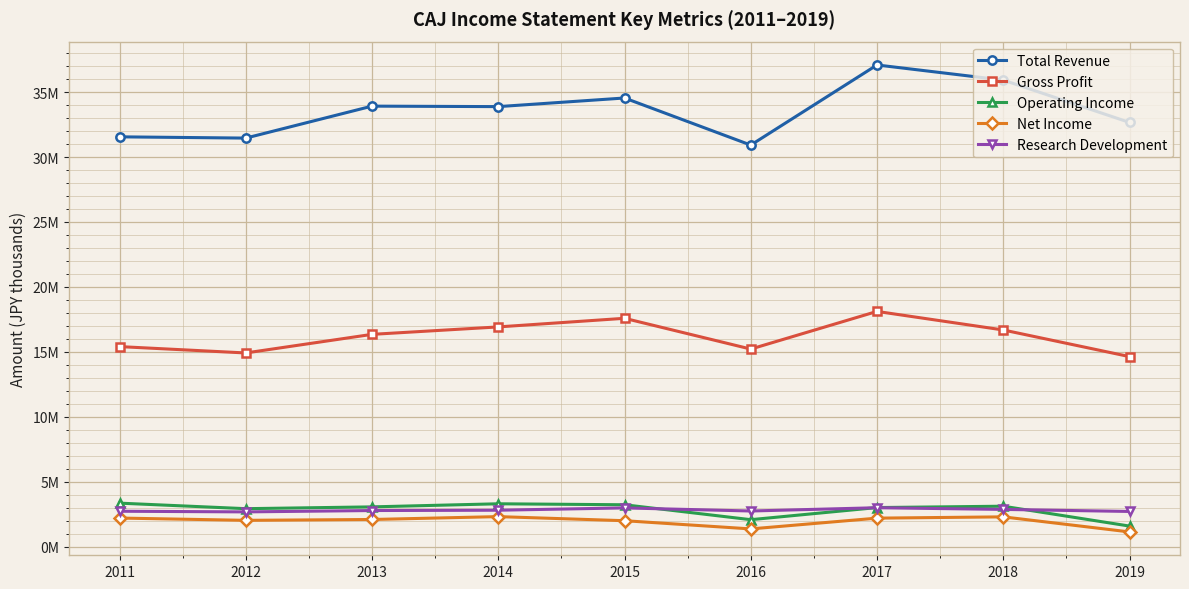

What are all the series names shown in the legend?

Total Revenue, Gross Profit, Operating Income, Net Income, Research Development